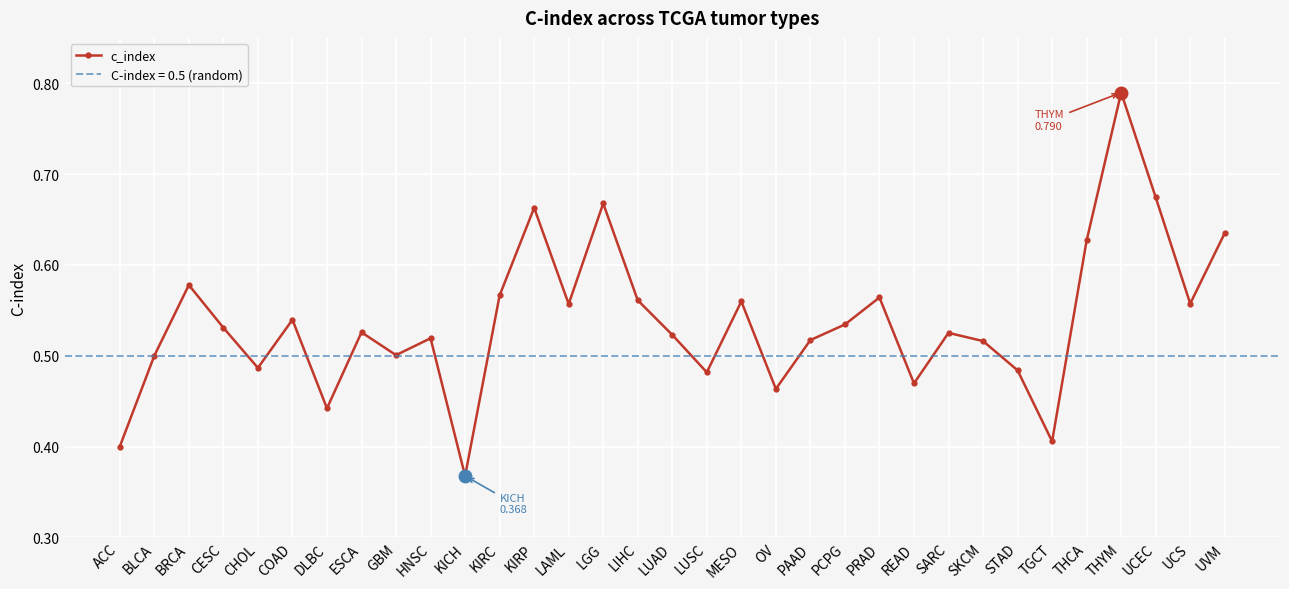

Count the number of categories in the chart.

33